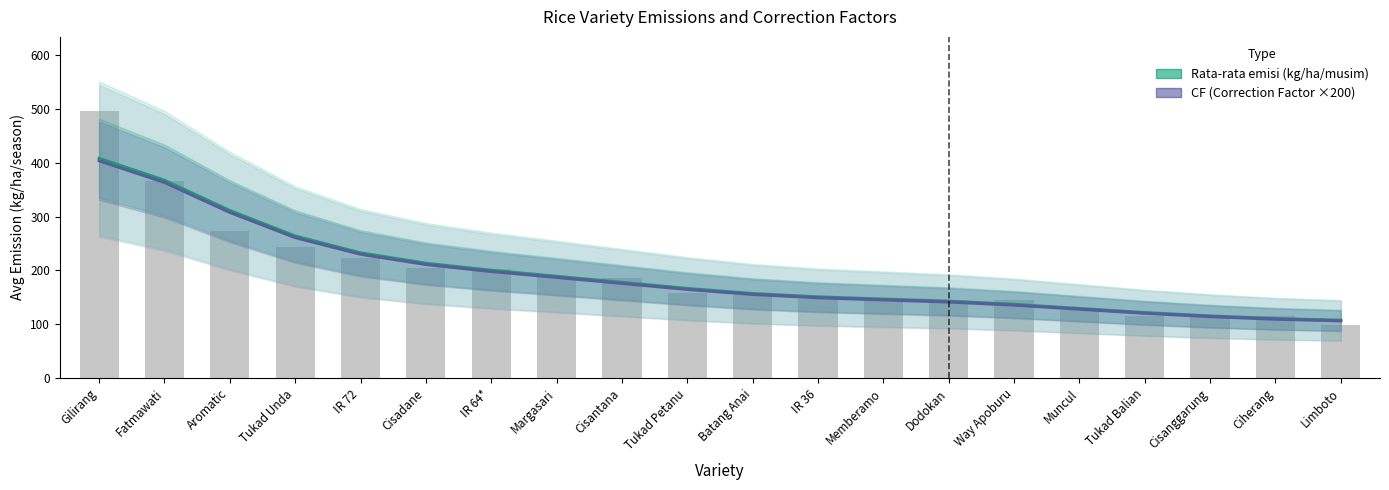

How many groups of bars are there?

20